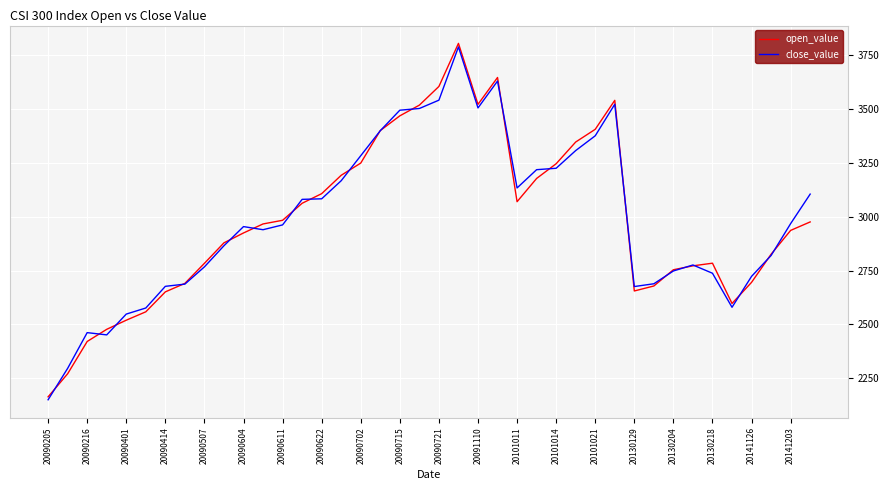

Which series has the largest range (max minus min)?

open_value